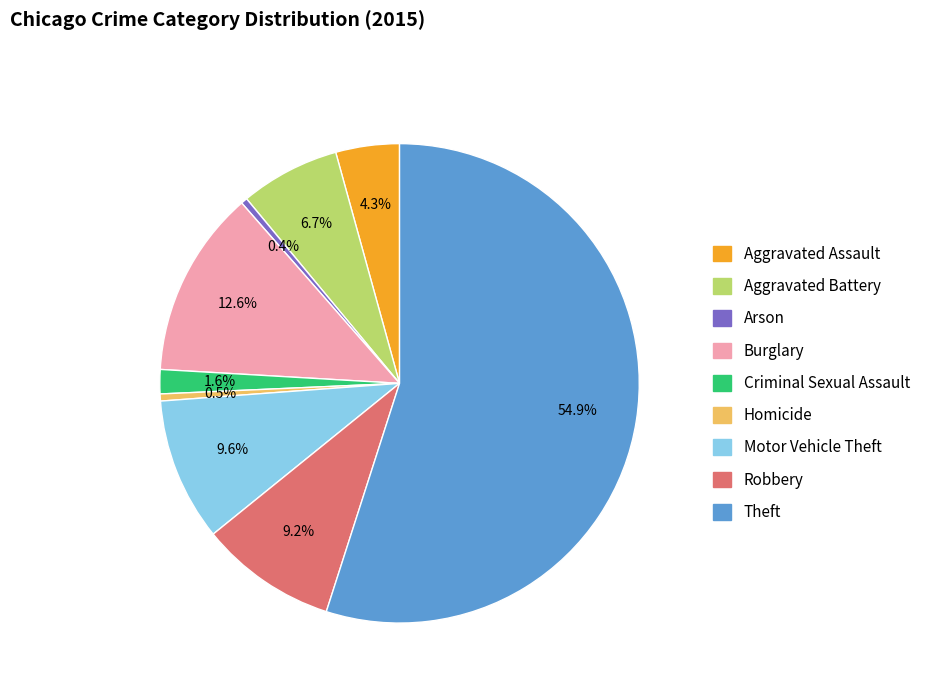

What is the total percentage of Motor Vehicle Theft and Homicide?

10.1%